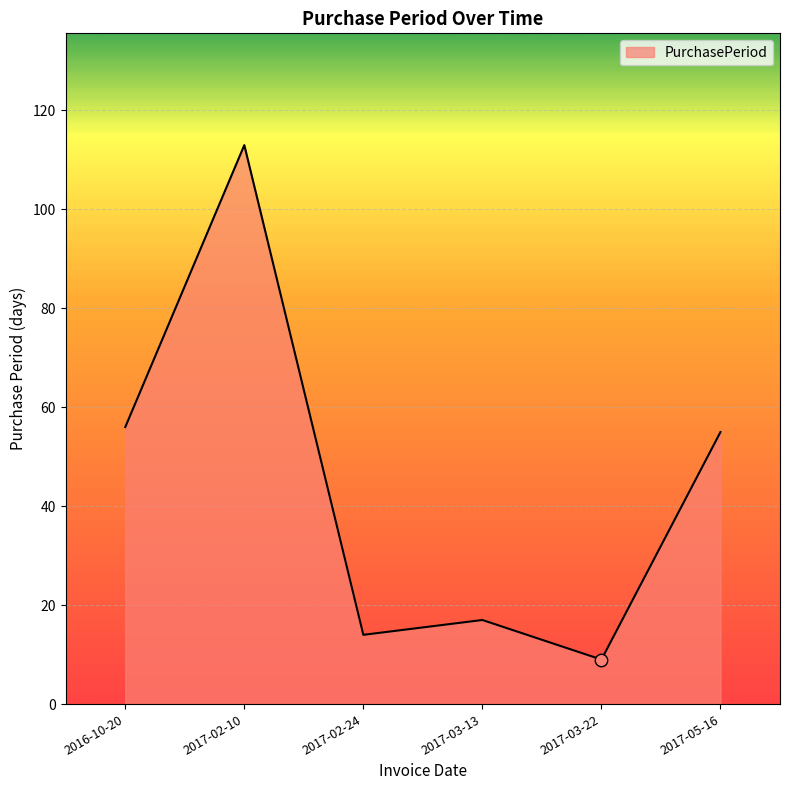

What is the change in value from 2017-02-24 to 2017-03-22?

-5